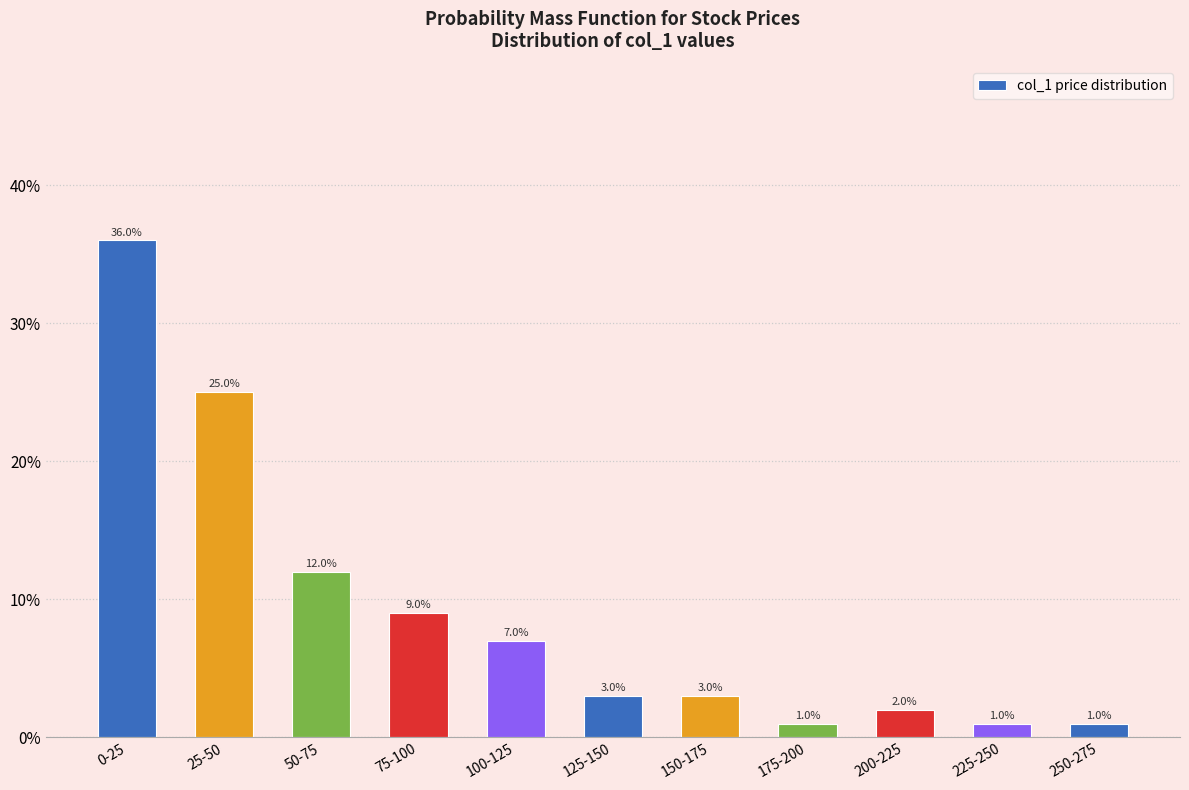

Reading right to left, what are all the values shown in this chart?

1.0	1.0	2.0	1.0	3.0	3.0	7.0	9.0	12.0	25.0	36.0